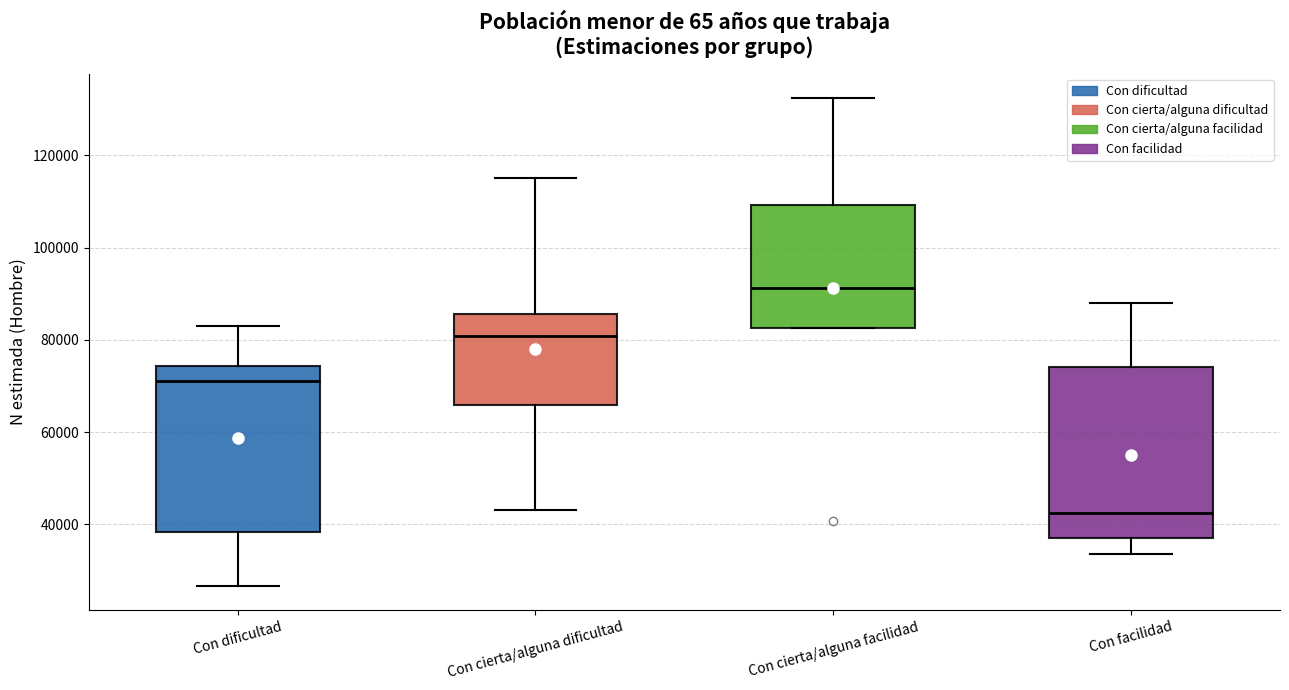

Reading left to right, transcribe this box plot: for each box, give where its median line is, the range the box spans, and where its two whiskers end, as read against the y-axis. The values are not printed on the chart, so give them approximately, as read against the axis.

Con dificultad: median 72000, box 38000 to 74000, whiskers 26000 to 84000
Con cierta/alguna dificultad: median 80000, box 66000 to 86000, whiskers 44000 to 116000
Con cierta/alguna facilidad: median 92000, box 82000 to 110000, whiskers 82000 to 132000
Con facilidad: median 42000, box 36000 to 74000, whiskers 34000 to 88000